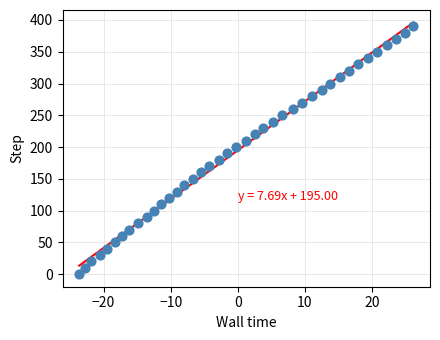

What is the range of Y values (max minus min)?

390